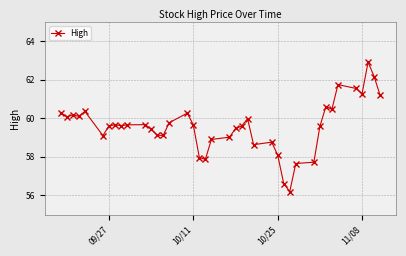

True or false: the data has more than 2 interior local peaks.

True